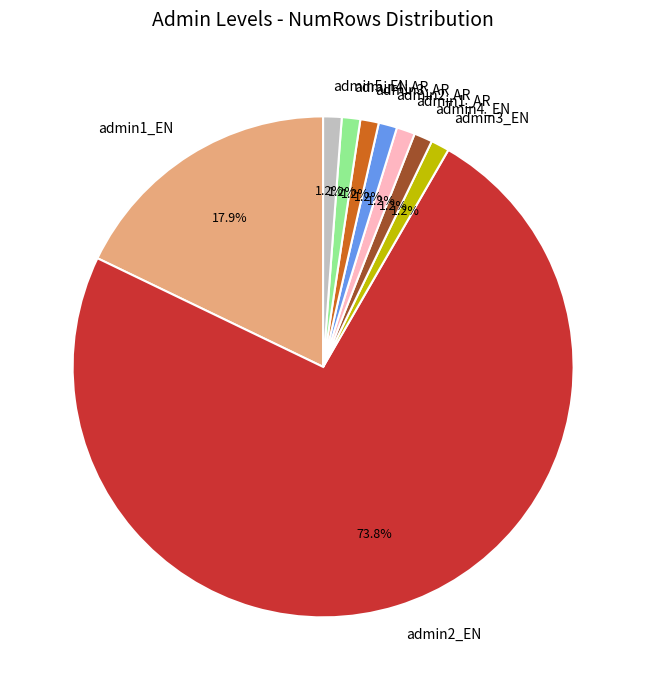

Does any single category account for the majority?

Yes